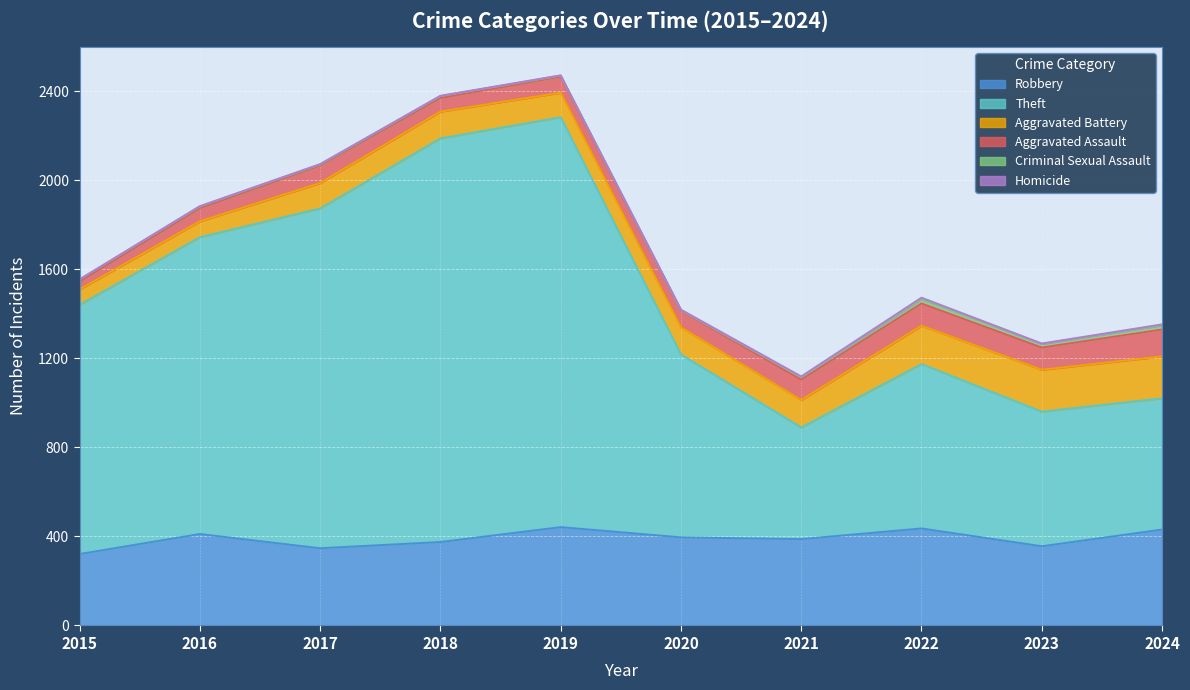

Is it true that Theft equals 320 at 2024?

False